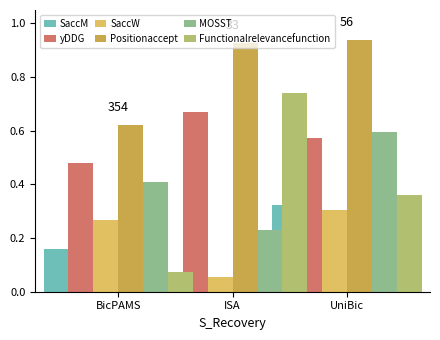

The value of Positionaccept at BicPAMS is 1.1. True or false?

False